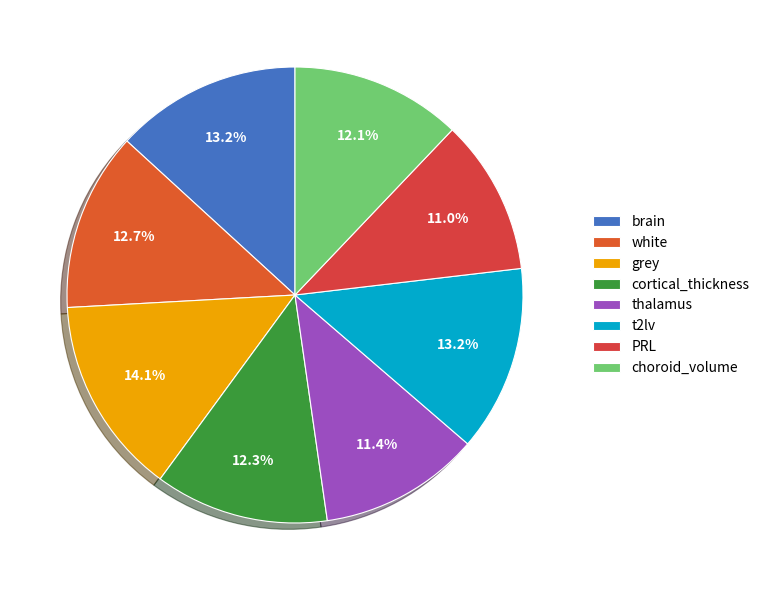

How many segments does this pie chart have?

8